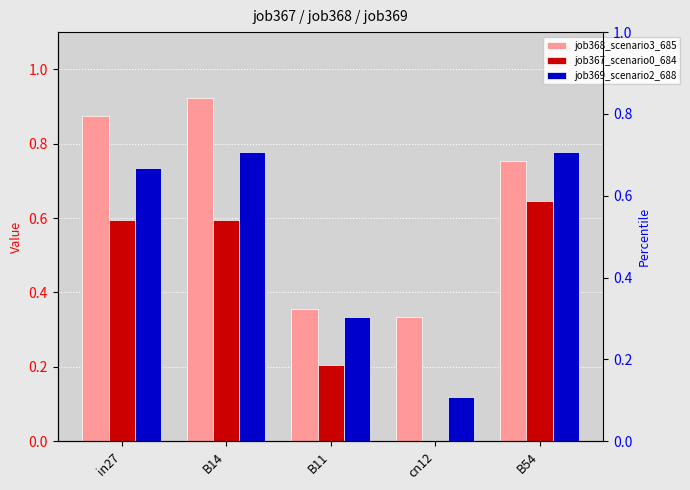

What is the difference between the maximum and minimum values in the job369_scenario2_688 series?

0.7